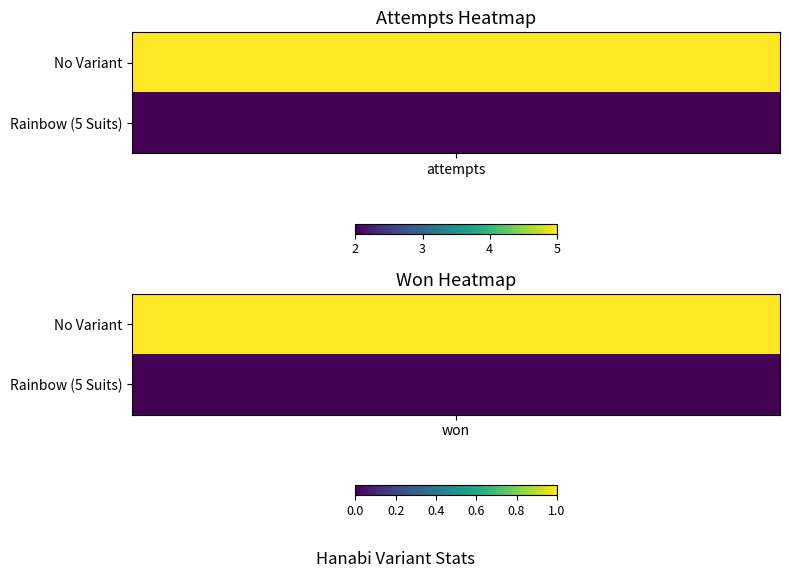

The No Variant series shows 1 at won. True or false?

True